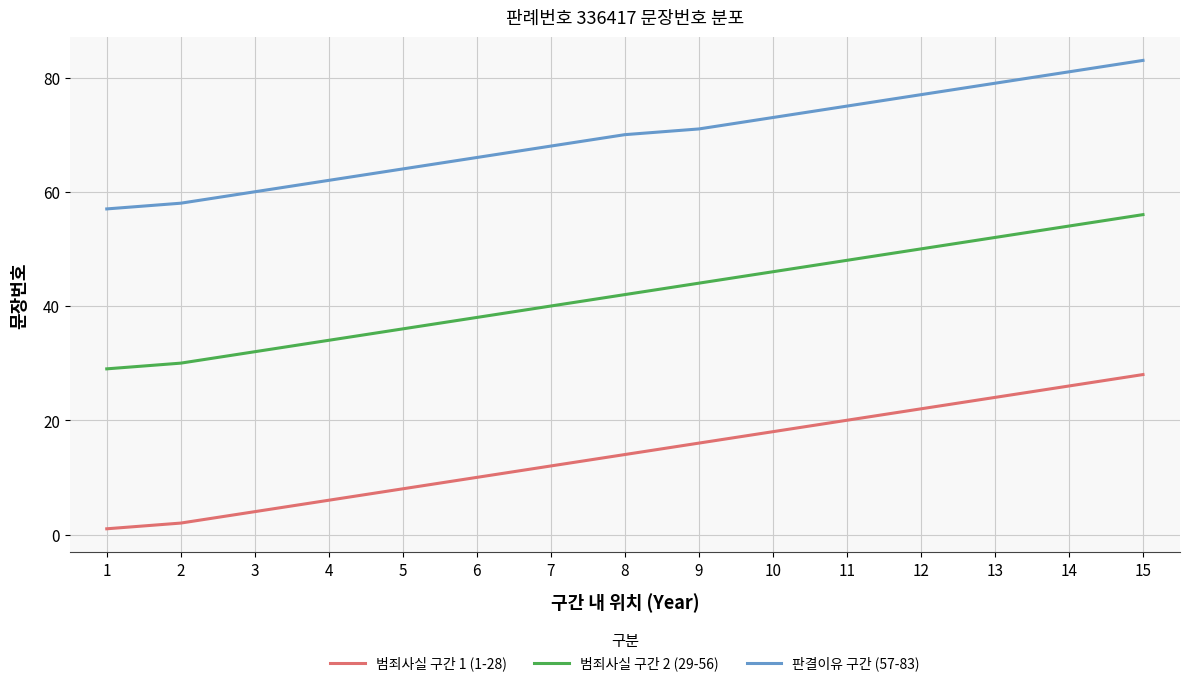

Reading right to left, what are all the values shown in this chart?

범죄사실 구간 1 (1-28): 28	26	24	22	20	18	16	14	12	10	8	6	4	2	1
범죄사실 구간 2 (29-56): 56	54	52	50	48	46	44	42	40	38	36	34	32	30	29
판결이유 구간 (57-83): 83	81	79	77	75	73	71	70	68	66	64	62	60	58	57